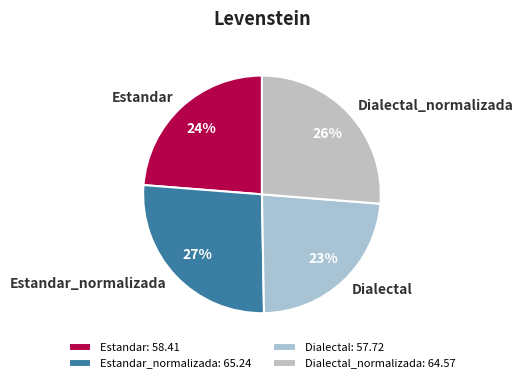

Do Dialectal_normalizada and Estandar_normalizada together represent more than half of the pie?

Yes